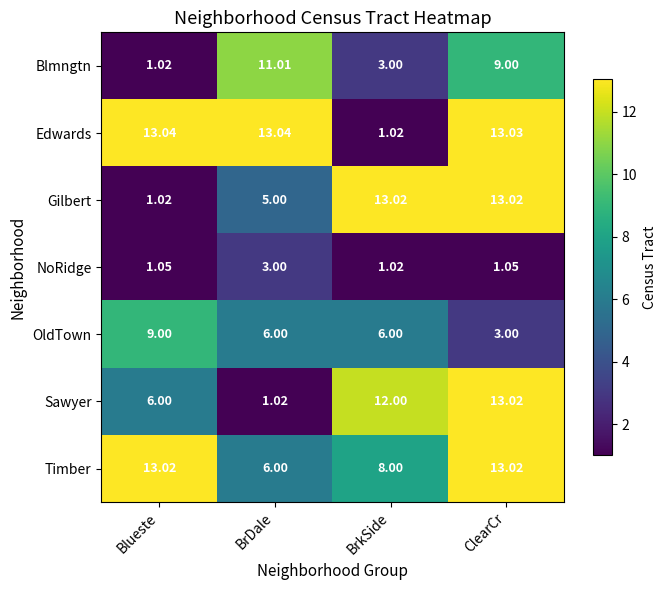

What is the spread (max minus min) of values at BrkSide?

12.0